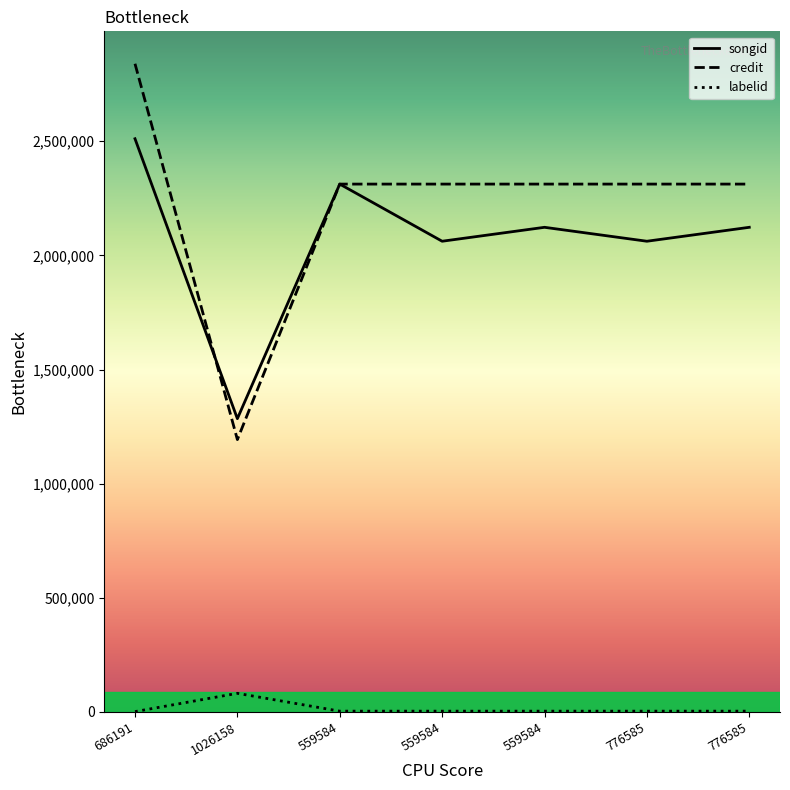

At which label is labelid closest to 41611?

559584